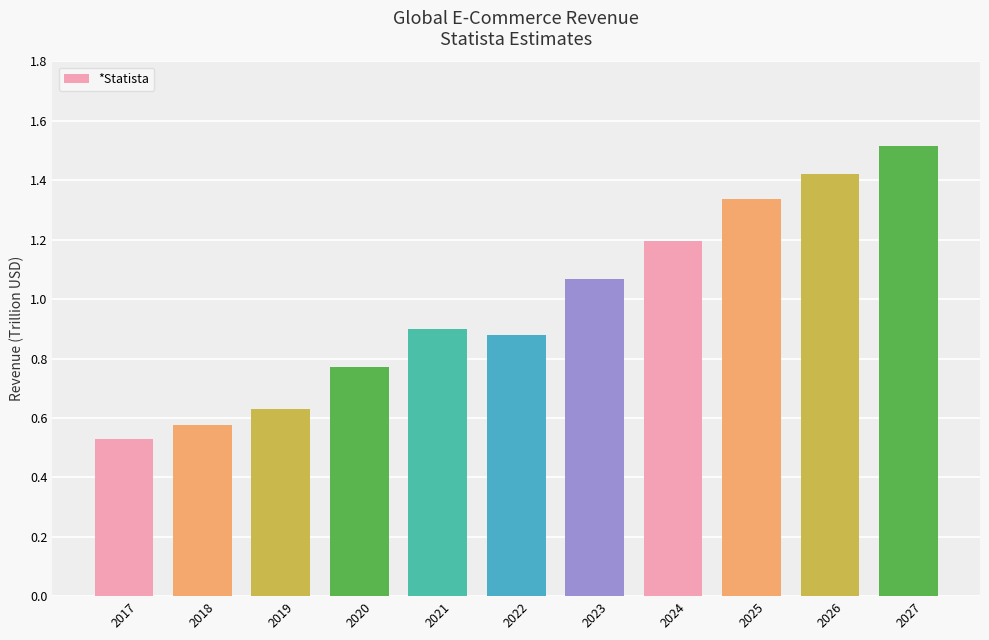

What is the average value?

1.0